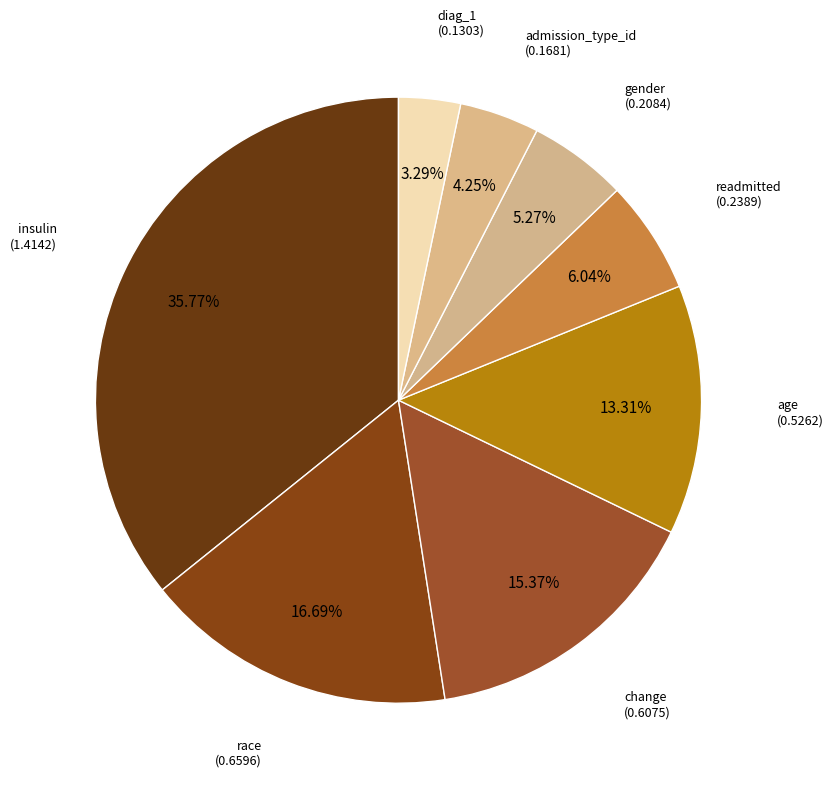

Count the number of slices in the pie.

8